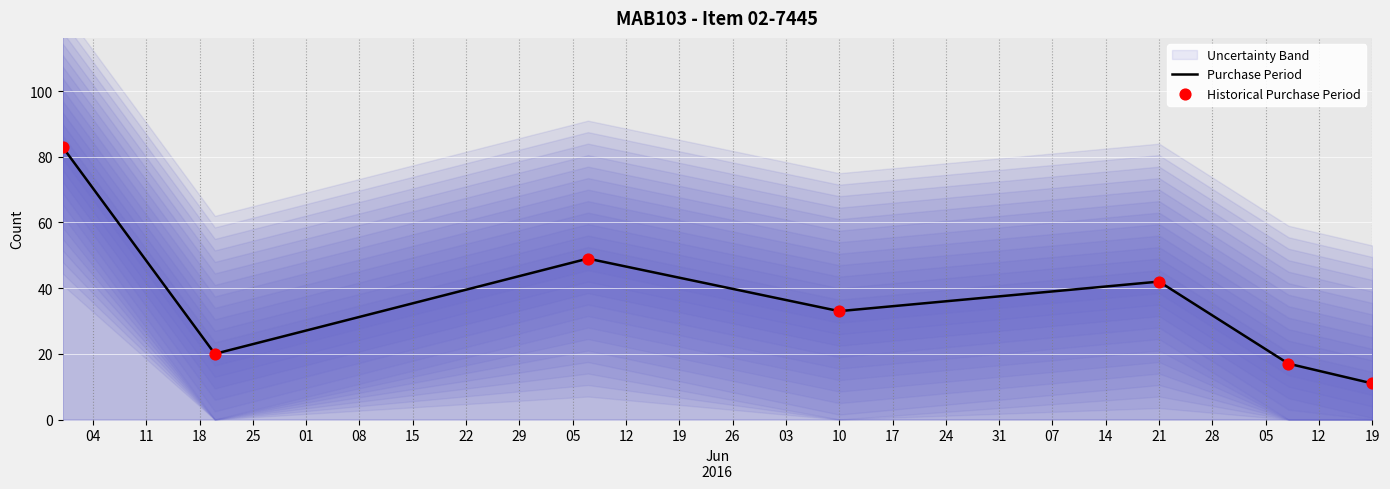

What is the highest value of the Purchase Period series?

83